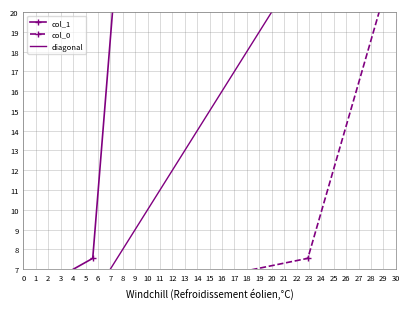

Which series changed the most between 5.58 and 22.91?

col_1